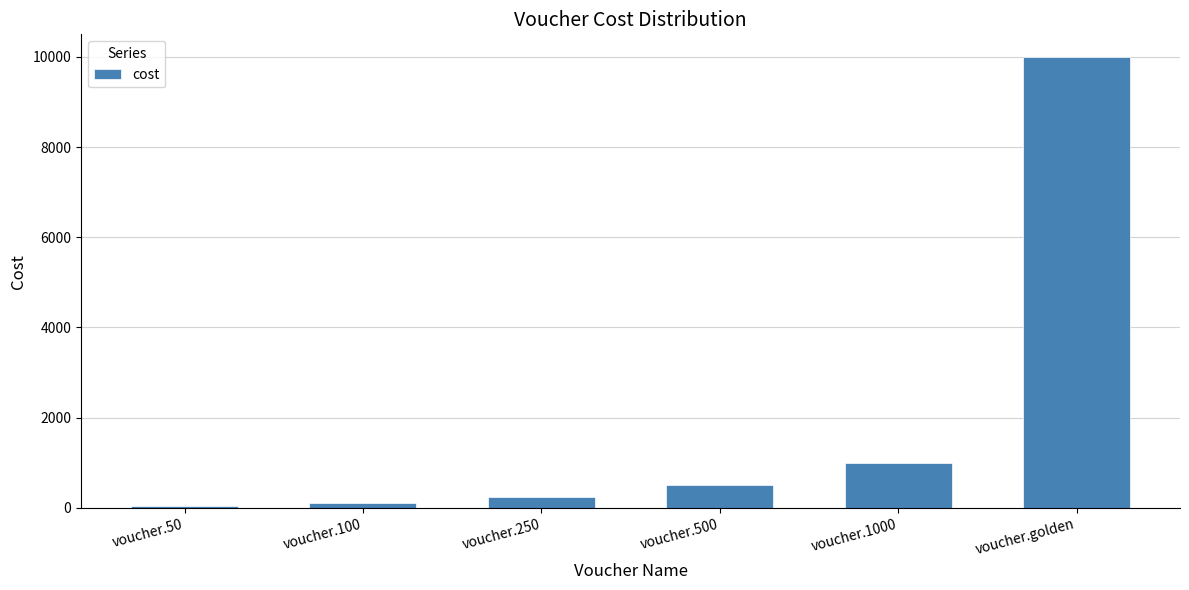

Is it true that the value at voucher.100 is 100?

True